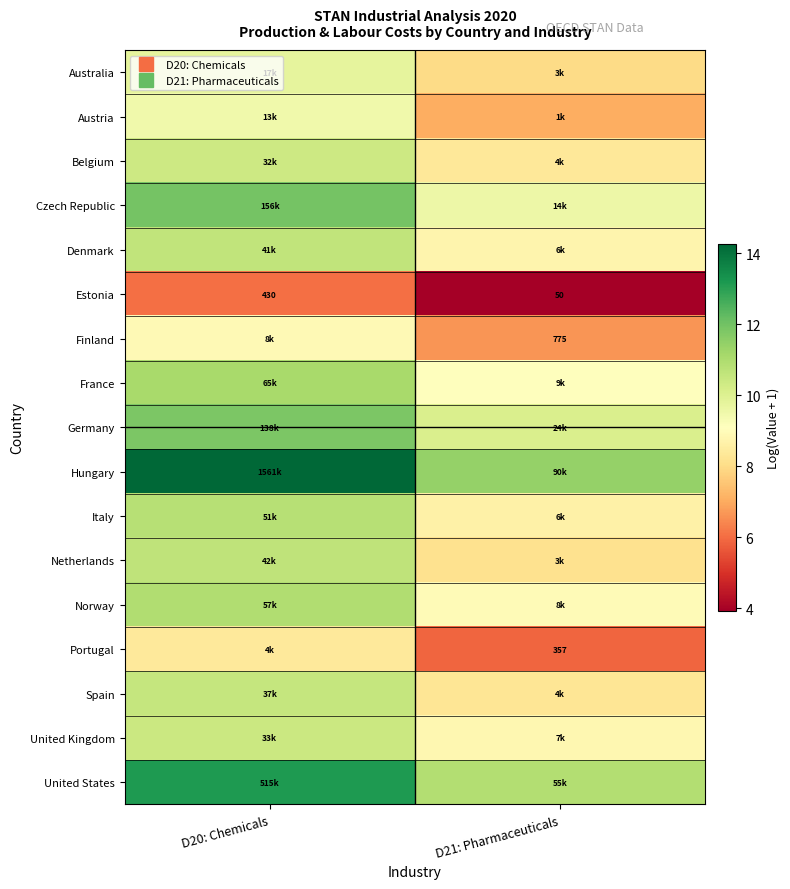

How many data points in Estonia are above 6?

1